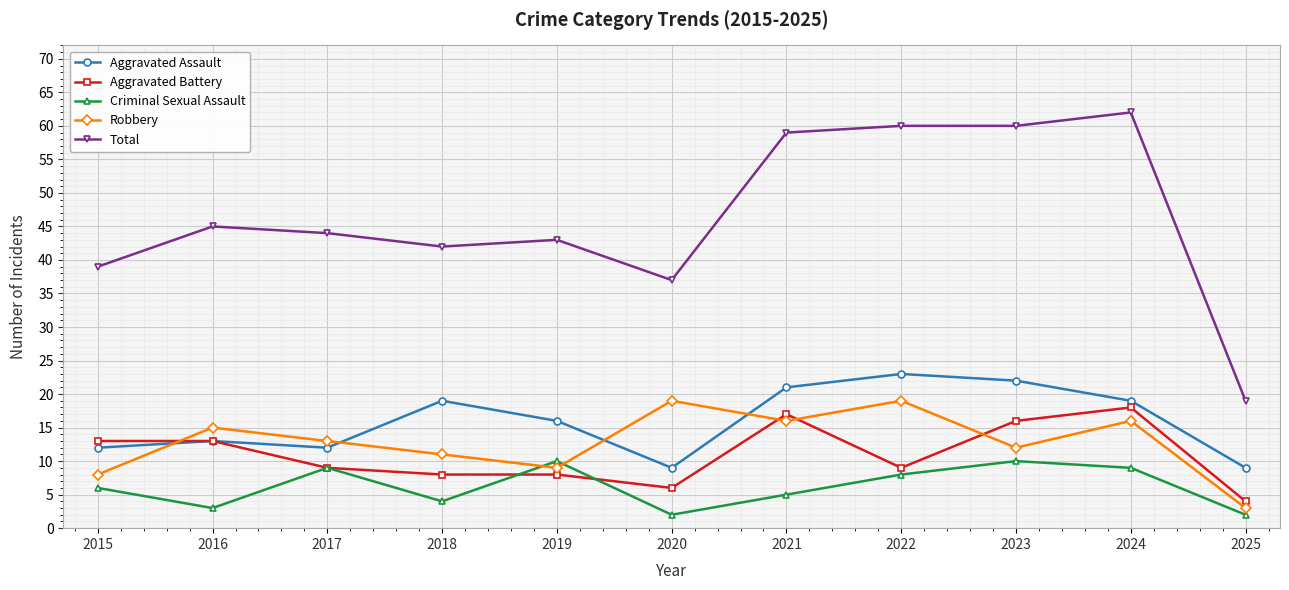

List the series in order of their peak value, lowest first.

Criminal Sexual Assault, Aggravated Battery, Robbery, Aggravated Assault, Total